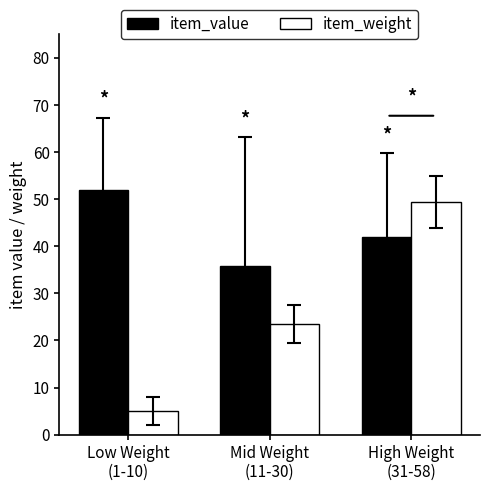

Does the chart contain stacked bars?

No